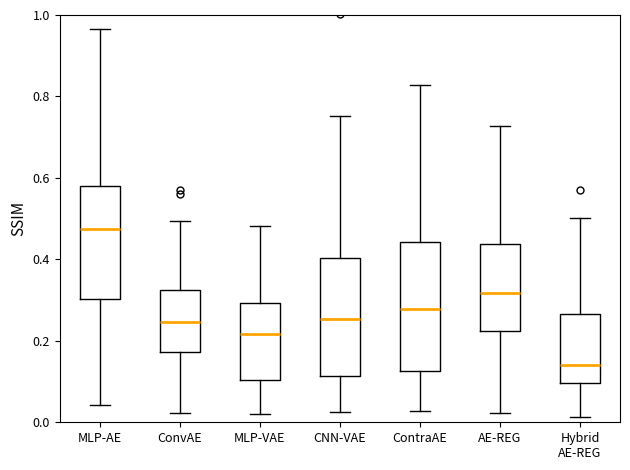

Which box's median line is the highest?

MLP-AE